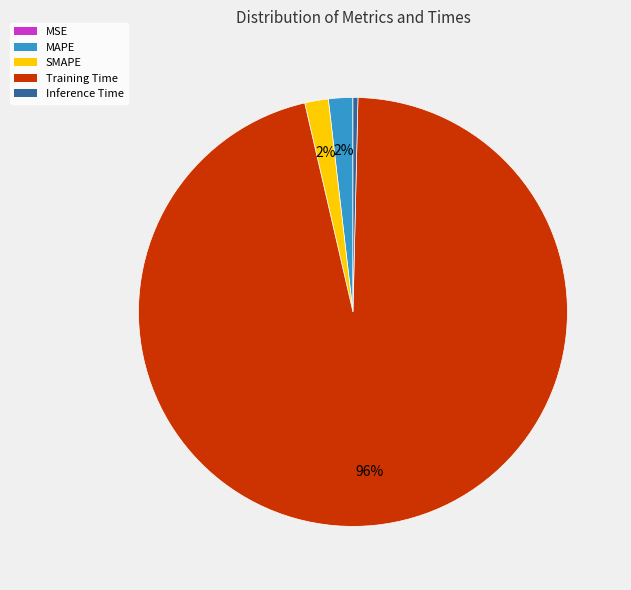

Does any single category account for the majority?

Yes